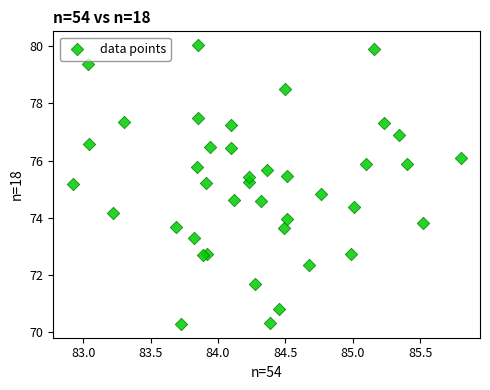

What is the range of Y values (max minus min)?

9.7